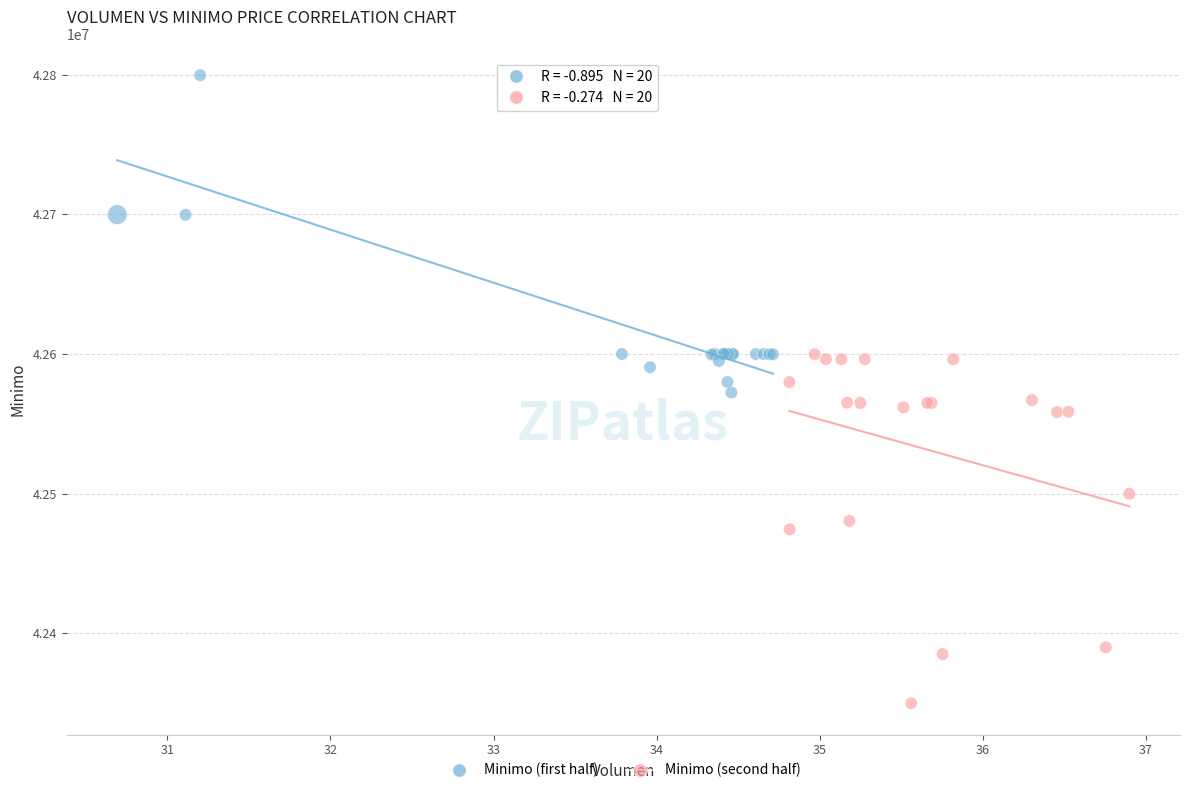

Which series reaches the minimum Y coordinate?

Minimo (second half)